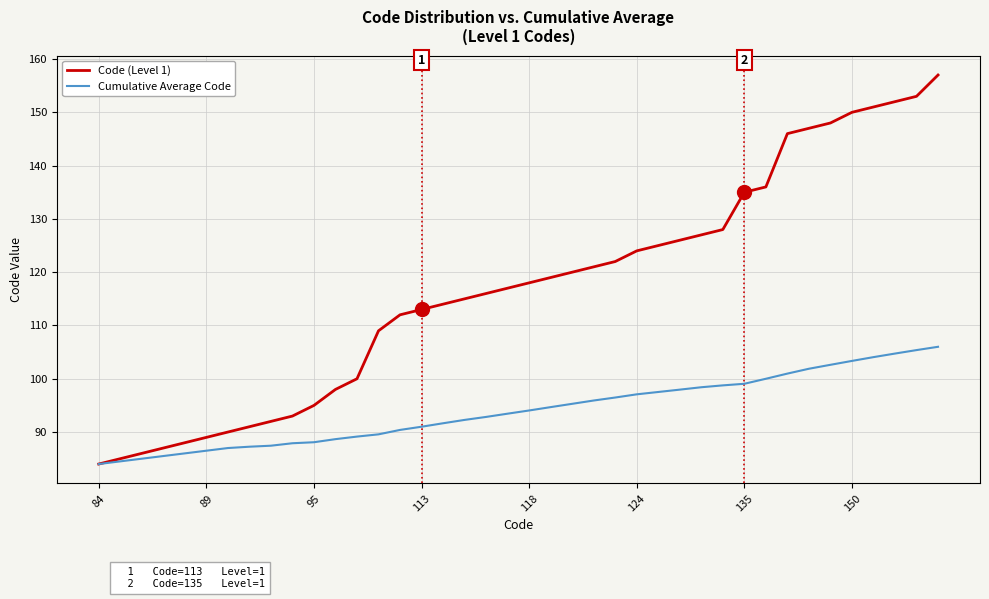

List the series in order of their peak value, highest first.

Code (Level 1), Cumulative Average Code